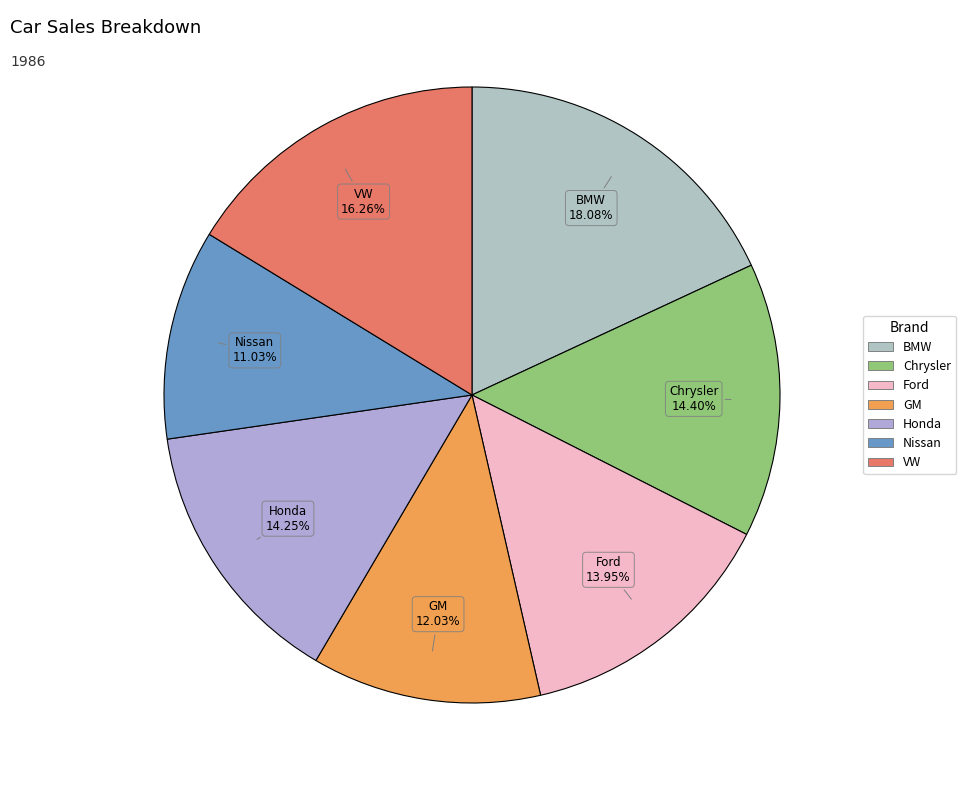

Which slice is the smallest?

Nissan